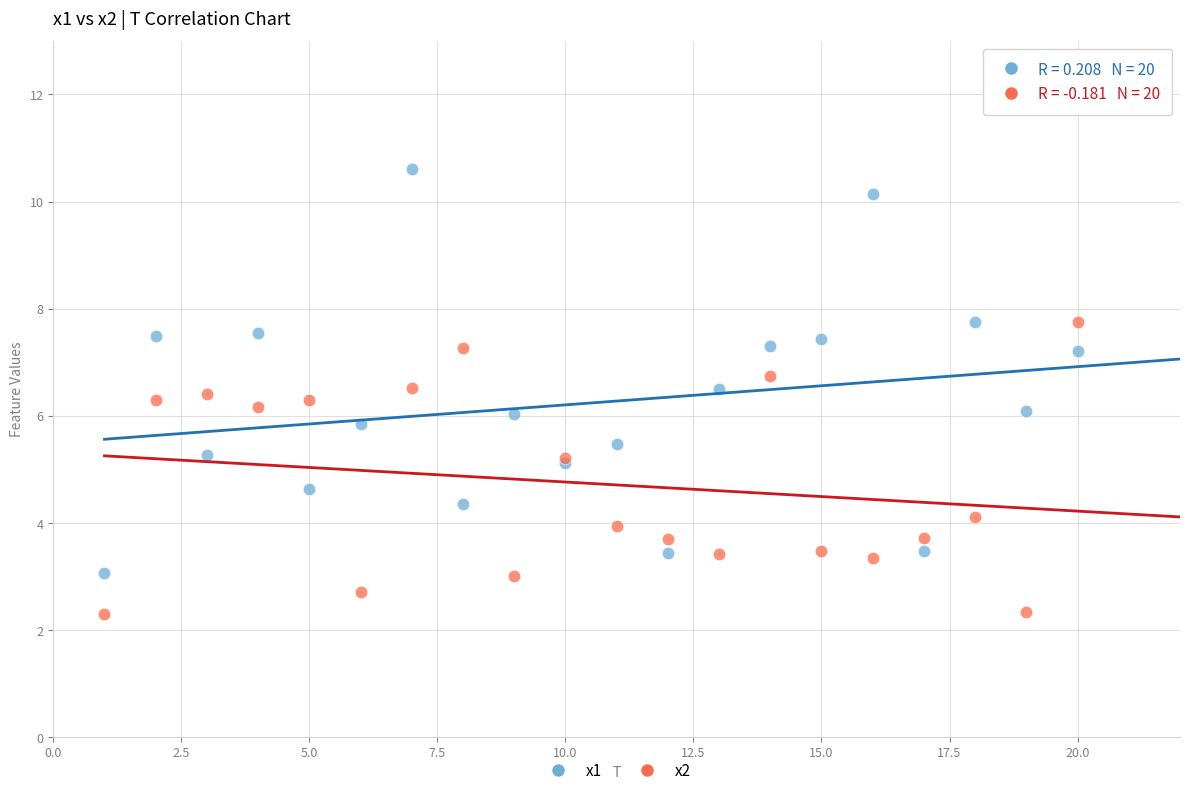

Which series contains the lowest Y value?

x2